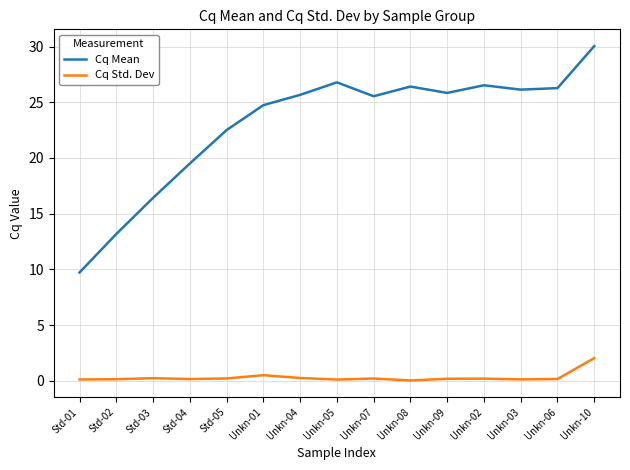

Is this an area chart (filled region under the line)?

No